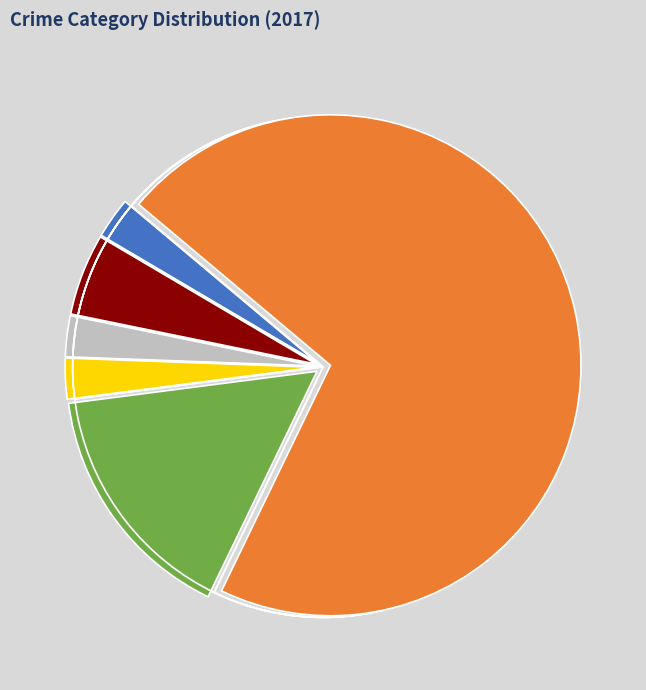

Rank the categories by value from highest to lowest.

Theft, Robbery, Aggravated Battery, Aggravated Assault, Burglary, Homicide